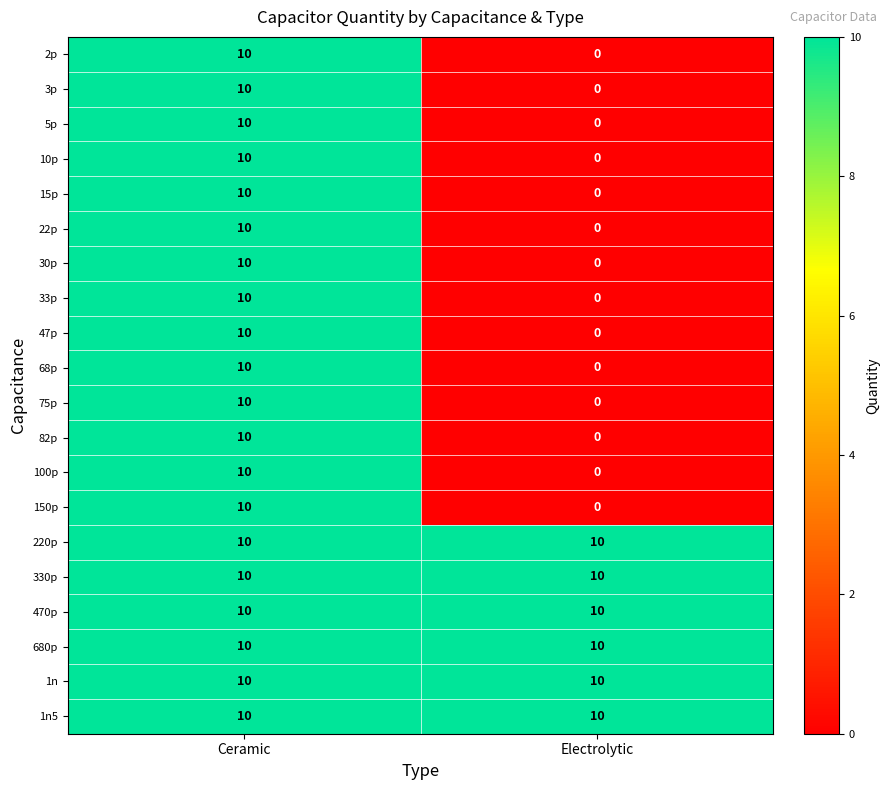

Count the number of data series in this chart.

20